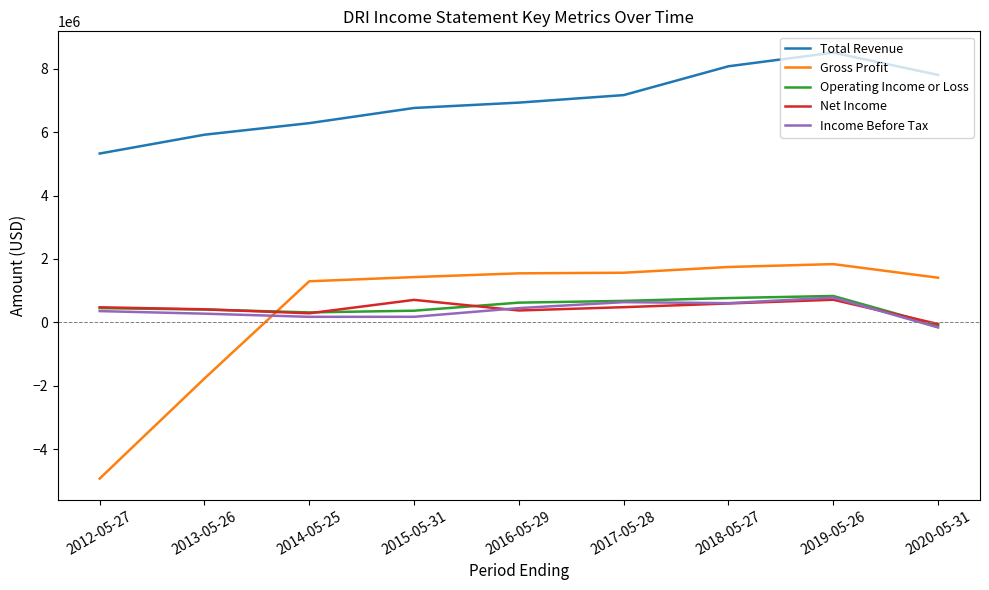

Which series has the widest spread of values?

Gross Profit